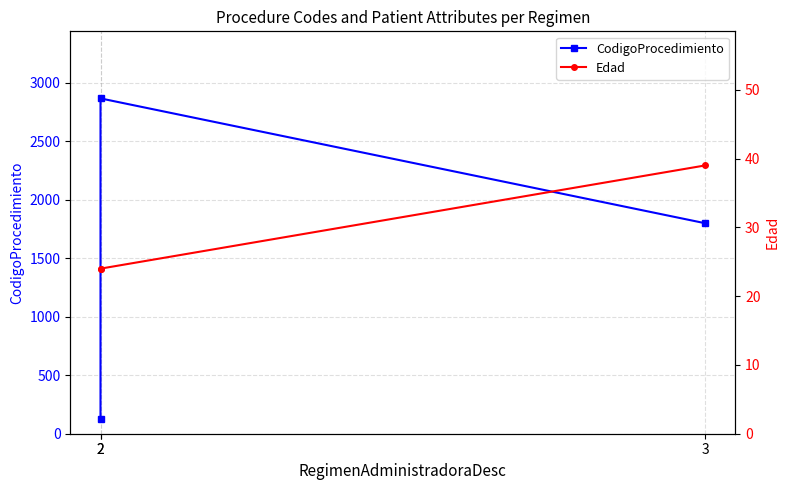

At which label is CodigoProcedimiento closest to 1495?

3